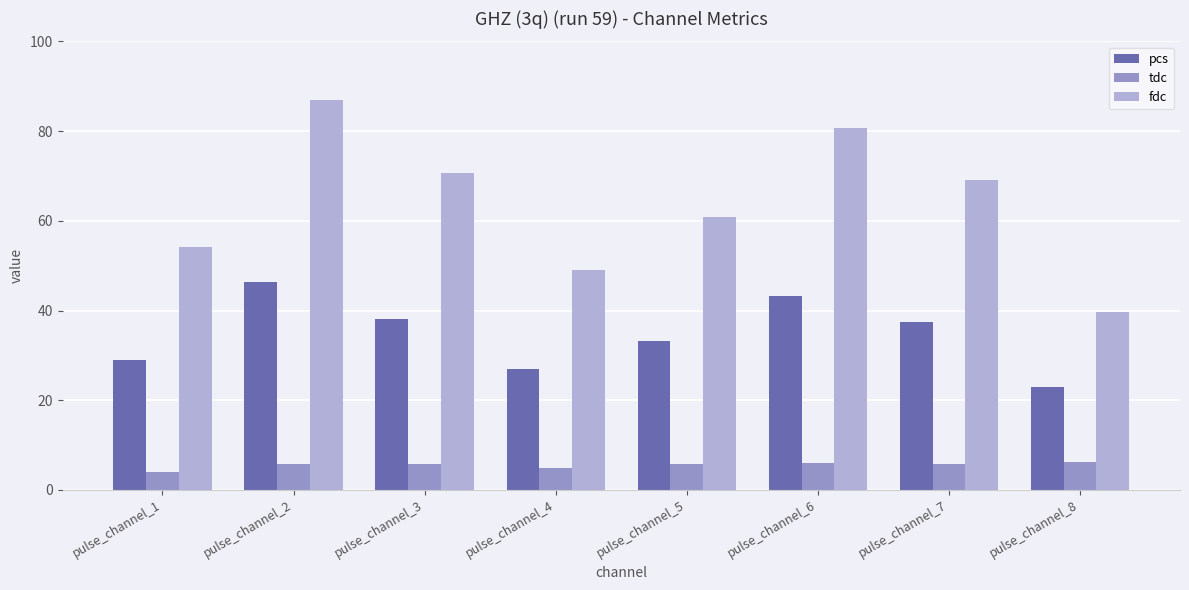

Is it true that tdc equals 5.8 at pulse_channel_3?

True